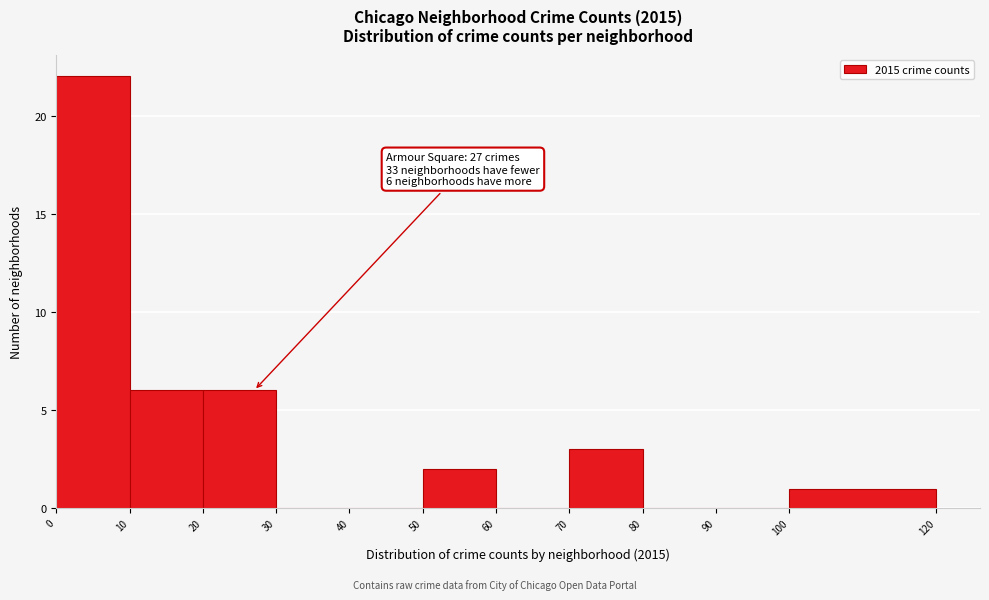

Which range on the x-axis has the tallest bar?

0 to 10